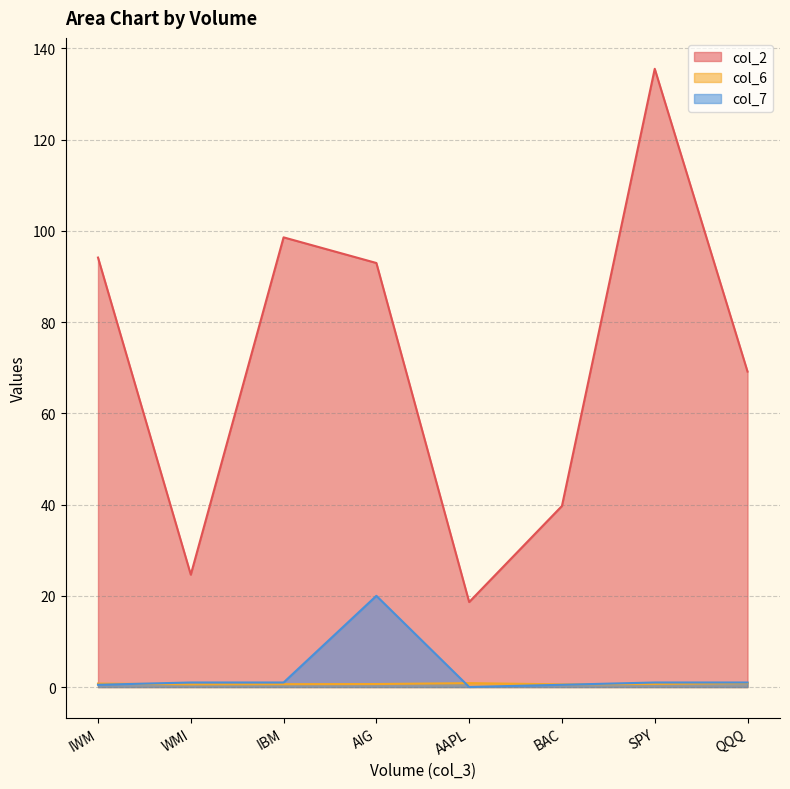

What position from the right is QQQ?

1